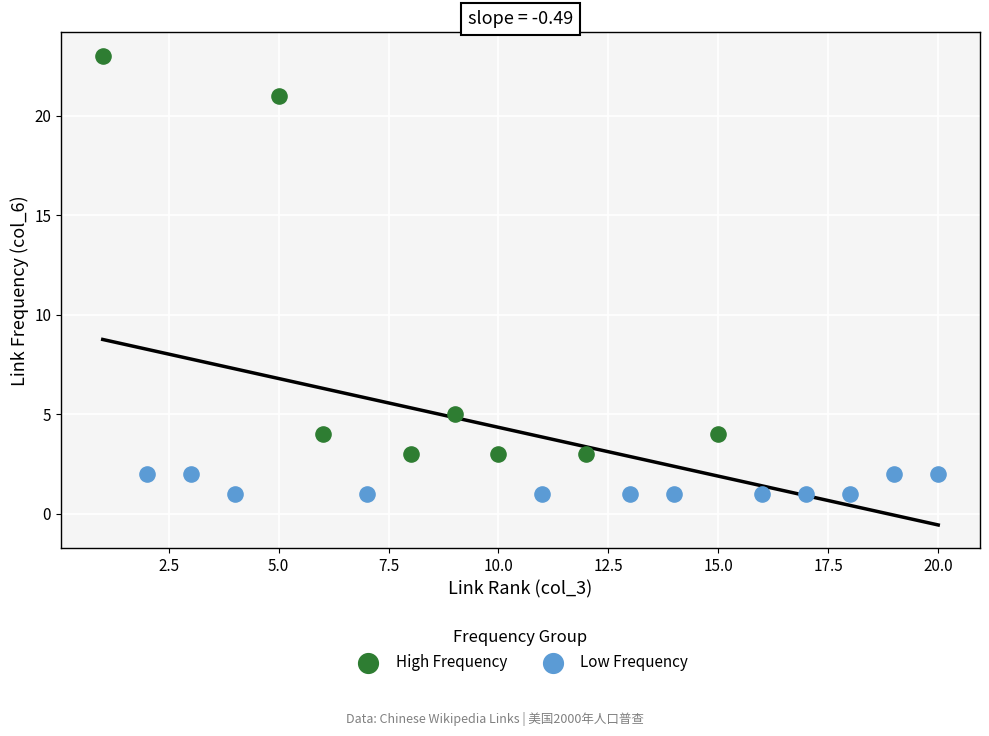

Which series contains the lowest Y value?

Low Frequency